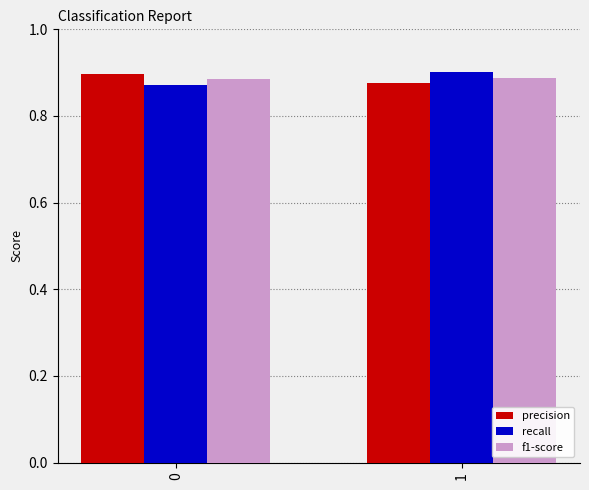

Is it true that recall equals 0.5 at 0?

False